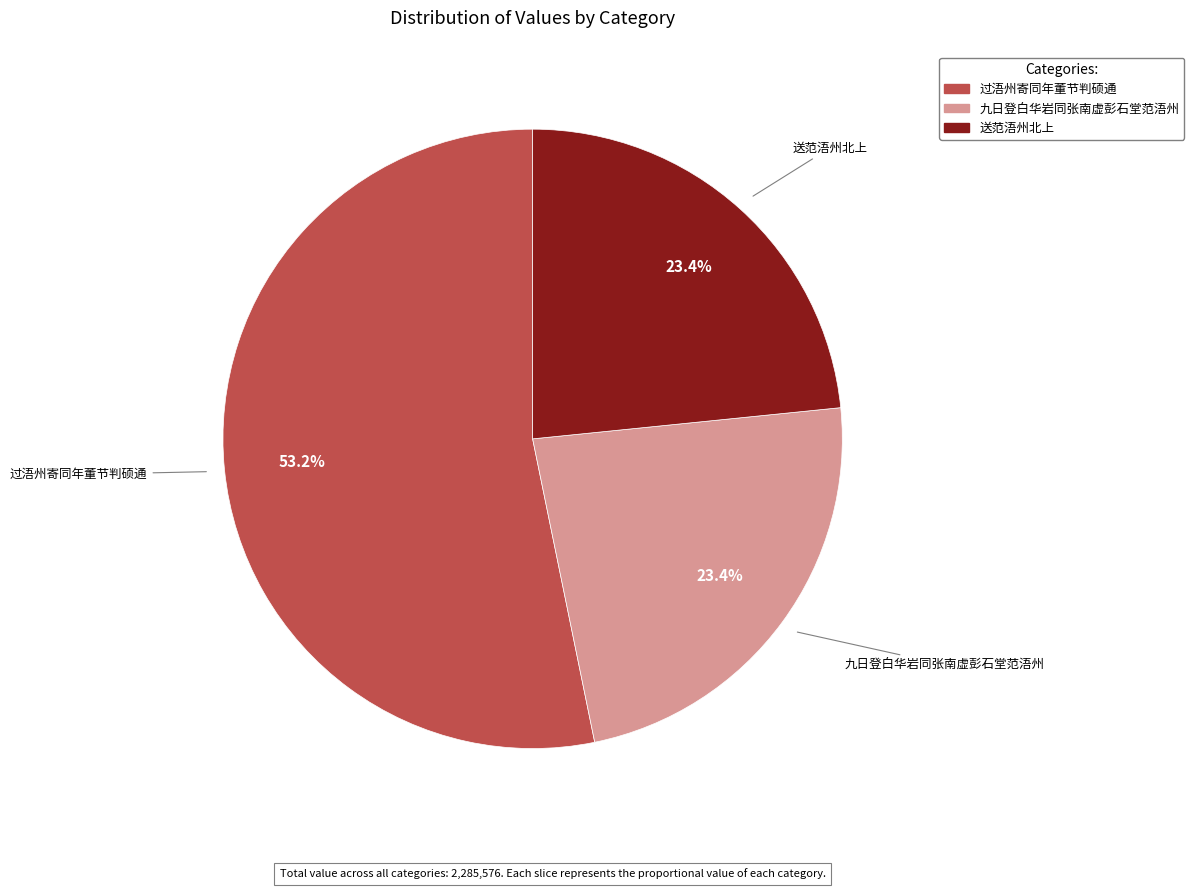

To the nearest percent, what portion does 过浯州寄同年董节判硕通 represent?

53%